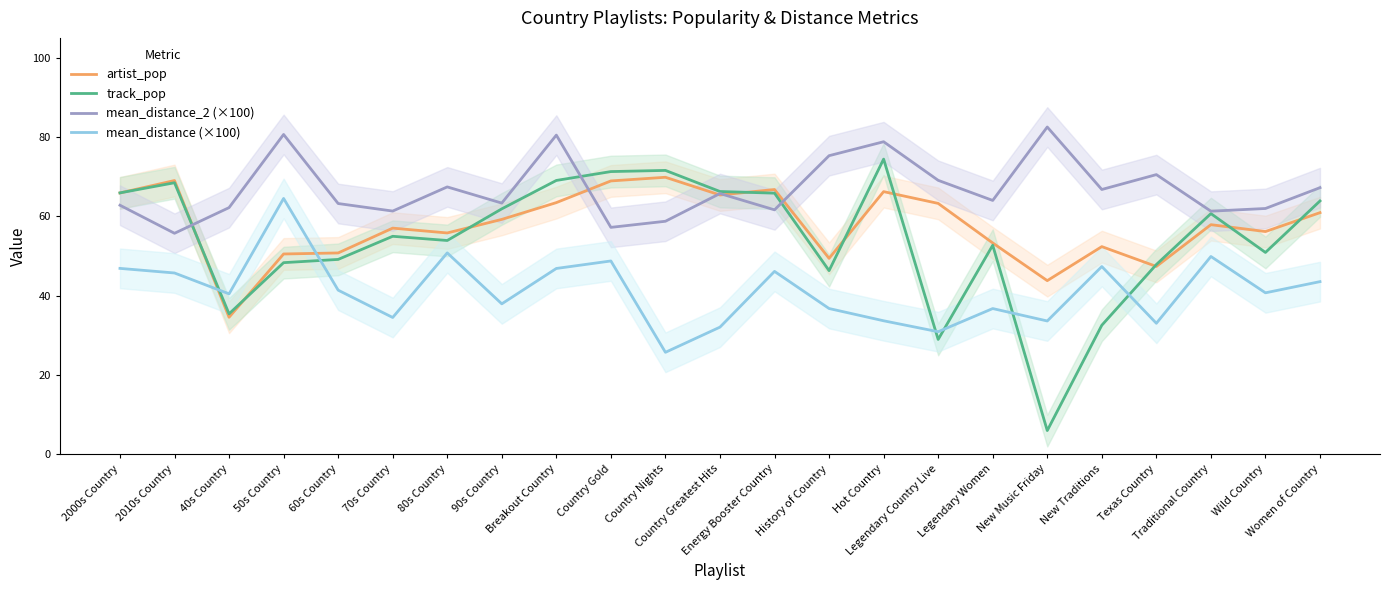

Reading left to right, extract all data points from this chart.

artist_pop: 2000s Country=65.9	2010s Country=69.0	40s Country=34.6	50s Country=50.5	60s Country=50.8	70s Country=57.0	80s Country=55.8	90s Country=59.2	Breakout Country=63.5	Country Gold=68.9	Country Nights=69.9	Country Greatest Hits=65.4	Energy Booster Country=66.8	History of Country=49.4	Hot Country=66.2	Legendary Country Live=63.3	Legendary Women=53.3	New Music Friday=43.8	New Traditions=52.4	Texas Country=47.4	Traditional Country=57.9	Wild Country=56.2	Women of Country=60.9
track_pop: 2000s Country=65.9	2010s Country=68.5	40s Country=35.4	50s Country=48.3	60s Country=49.1	70s Country=55.0	80s Country=53.9	90s Country=61.9	Breakout Country=69.1	Country Gold=71.3	Country Nights=71.6	Country Greatest Hits=66.3	Energy Booster Country=65.9	History of Country=46.3	Hot Country=74.4	Legendary Country Live=29.0	Legendary Women=52.7	New Music Friday=6.0	New Traditions=32.6	Texas Country=47.9	Traditional Country=60.7	Wild Country=50.9	Women of Country=63.9
mean_distance_2 (×100): 2000s Country=62.8	2010s Country=55.7	40s Country=62.2	50s Country=80.7	60s Country=63.2	70s Country=61.3	80s Country=67.4	90s Country=63.3	Breakout Country=80.5	Country Gold=57.2	Country Nights=58.8	Country Greatest Hits=65.8	Energy Booster Country=61.7	History of Country=75.3	Hot Country=78.8	Legendary Country Live=69.1	Legendary Women=64.0	New Music Friday=82.5	New Traditions=66.8	Texas Country=70.5	Traditional Country=61.3	Wild Country=62.0	Women of Country=67.2
mean_distance (×100): 2000s Country=46.9	2010s Country=45.7	40s Country=40.5	50s Country=64.5	60s Country=41.4	70s Country=34.5	80s Country=50.8	90s Country=38.0	Breakout Country=46.9	Country Gold=48.8	Country Nights=25.7	Country Greatest Hits=32.1	Energy Booster Country=46.1	History of Country=36.8	Hot Country=33.7	Legendary Country Live=30.9	Legendary Women=36.8	New Music Friday=33.6	New Traditions=47.4	Texas Country=33.1	Traditional Country=49.9	Wild Country=40.7	Women of Country=43.5